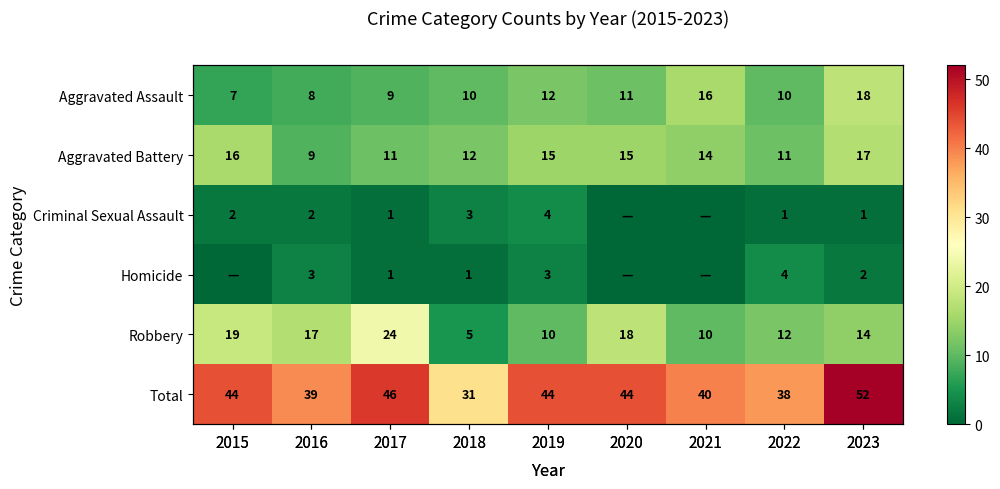

What is the difference between the maximum and minimum values in the Aggravated Battery series?

8